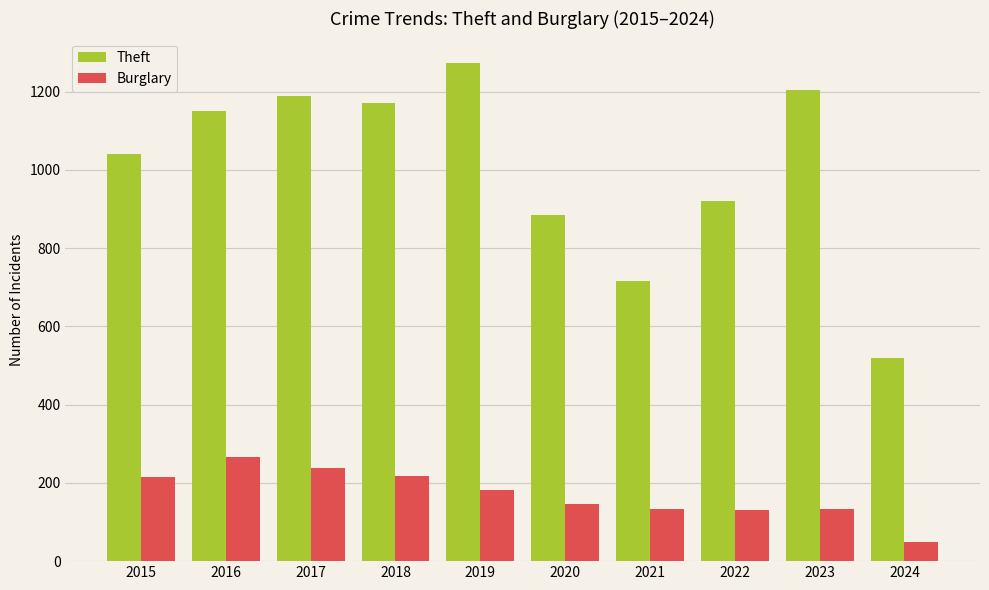

What is the difference between the Theft values at 2020 and 2022?

36